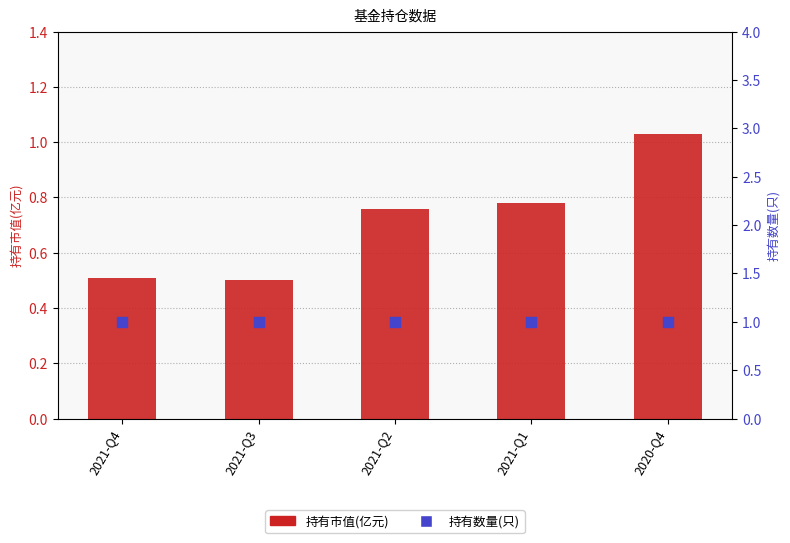

At how many categories does at least one series exceed 0?

5